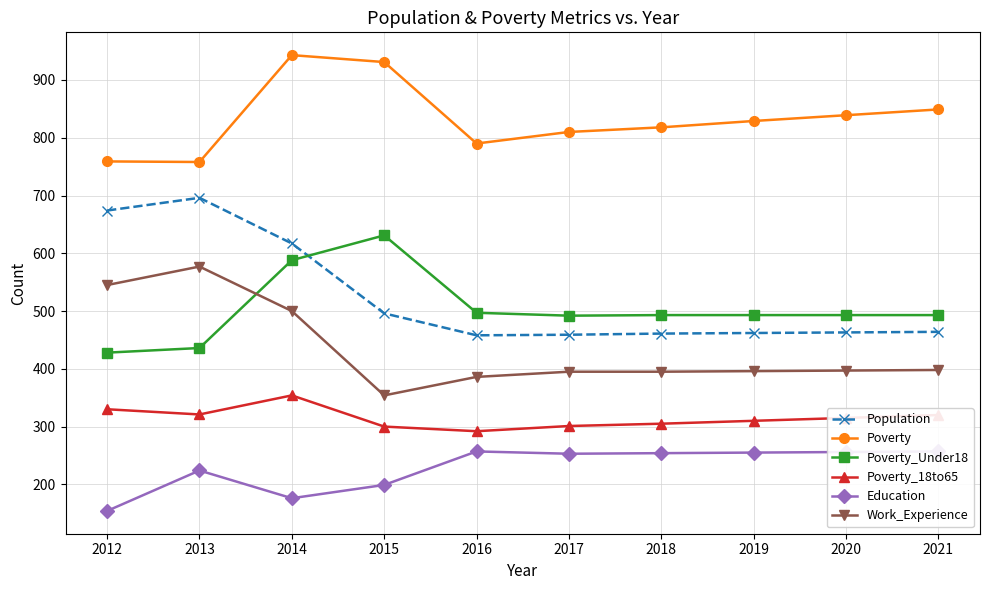

At how many categories does at least one series exceed 262?

10